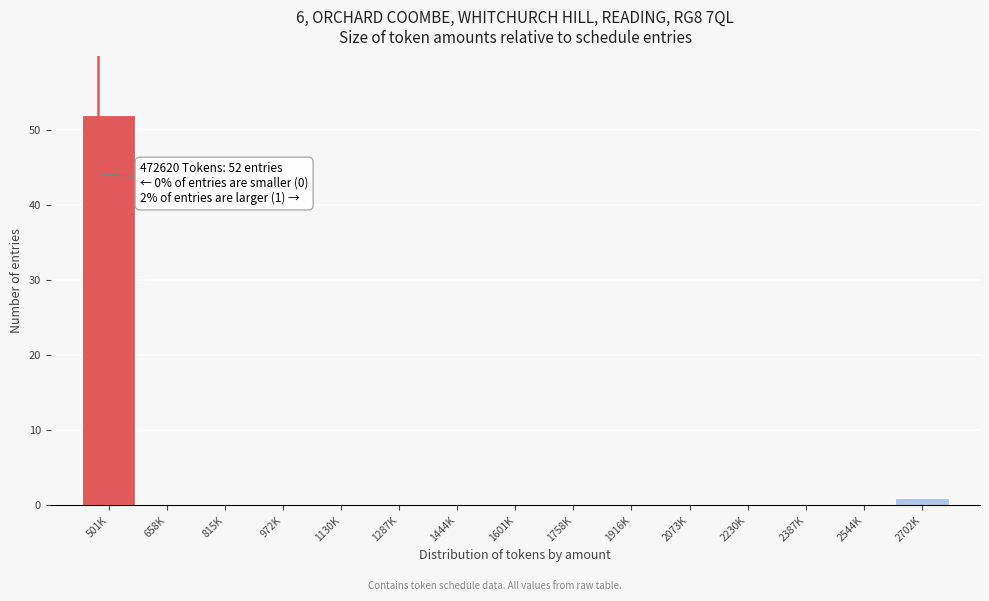

Reading right to left, transcribe all the data shown in this chart.

2702K=1	2544K=0	2387K=0	2230K=0	2073K=0	1916K=0	1758K=0	1601K=0	1444K=0	1287K=0	1130K=0	972K=0	815K=0	658K=0	501K=52